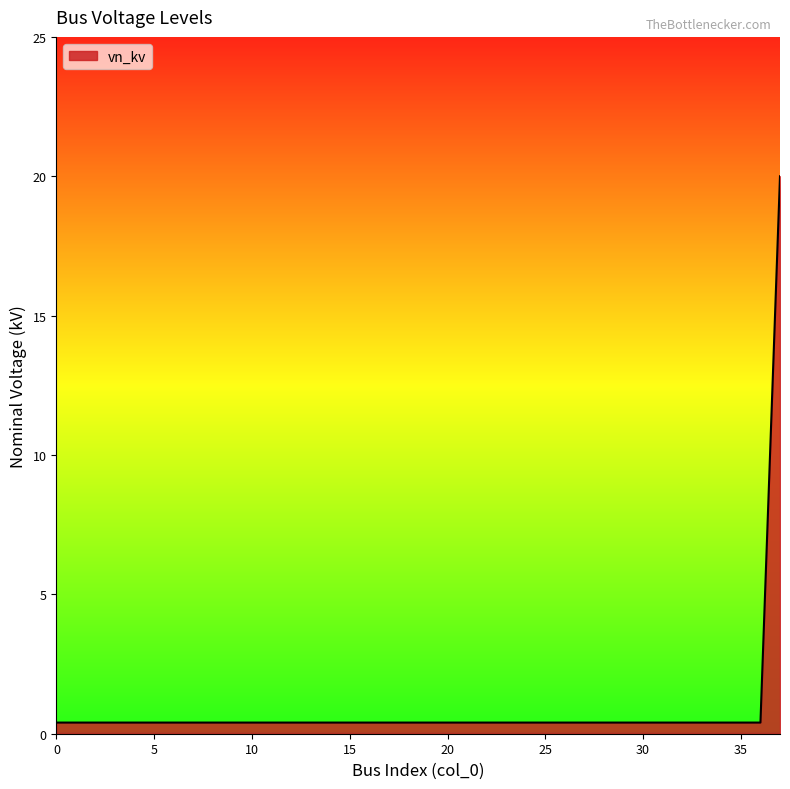

What is the average value?

0.9